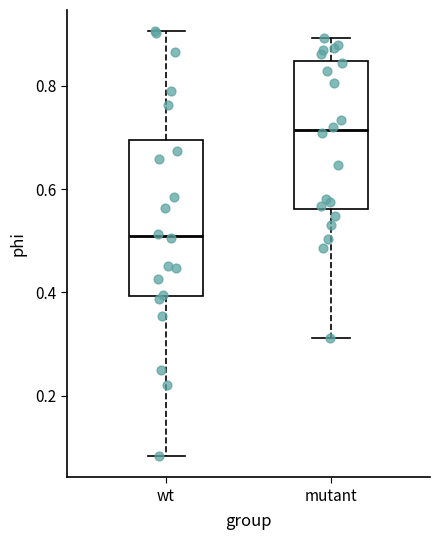

Reading left to right, read every box against the y-axis: the position of its median line, the range the box covers, and the ends of its whiskers. The values are not printed on the chart, so give them approximately, as read against the axis.

wt: median 0.50, box 0.40 to 0.70, whiskers 0.08 to 0.90
mutant: median 0.72, box 0.56 to 0.84, whiskers 0.32 to 0.90